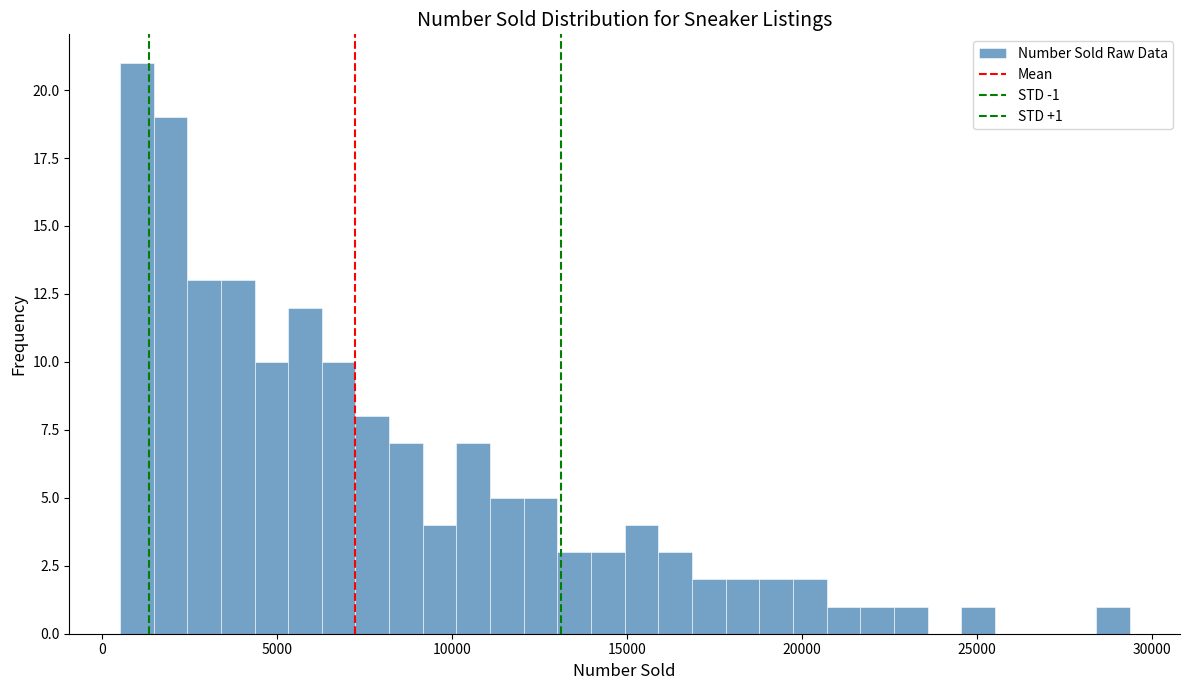

Read against the x-axis, roughly where is the centre of the tallest bar?

1000